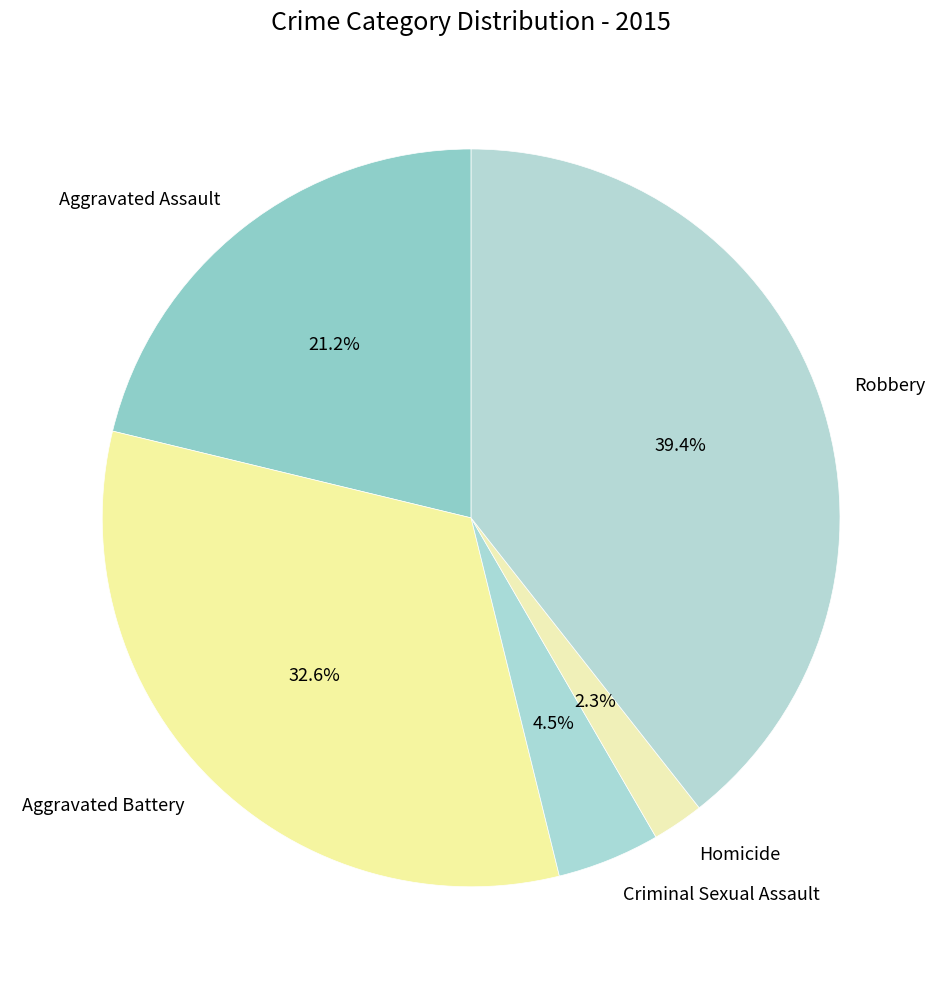

What is the total percentage of Aggravated Assault and Robbery?

60.6%